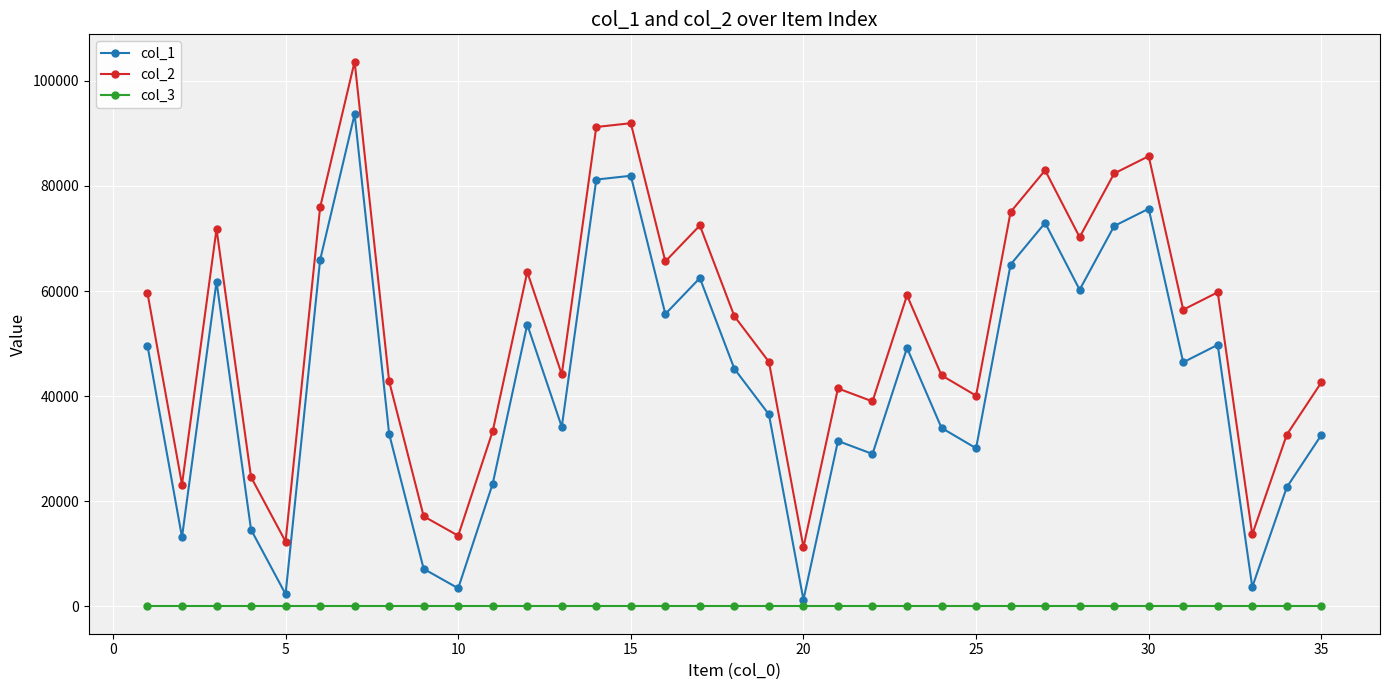

True or false: col_1 and col_3 cross at least once.

False